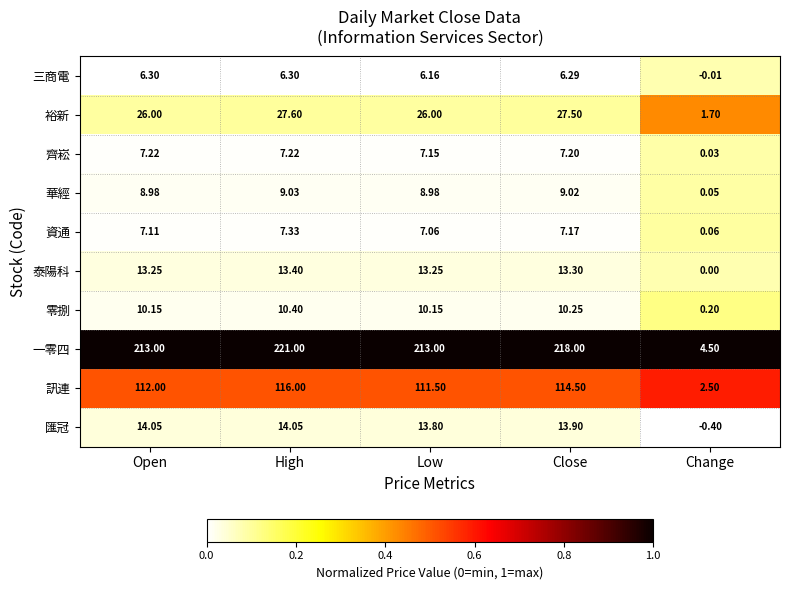

At Low, list the series in order from smallest to largest.

三商電, 資通, 齊崧, 華經, 零捌, 泰陽科, 匯冠, 裕新, 訊連, 一零四